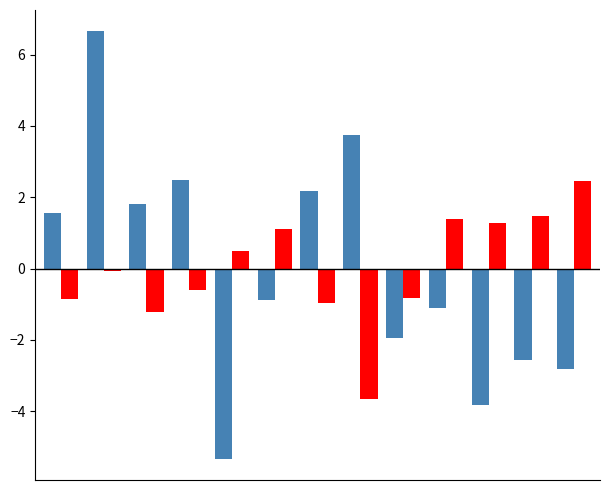

How many distinct data groups are displayed?

2